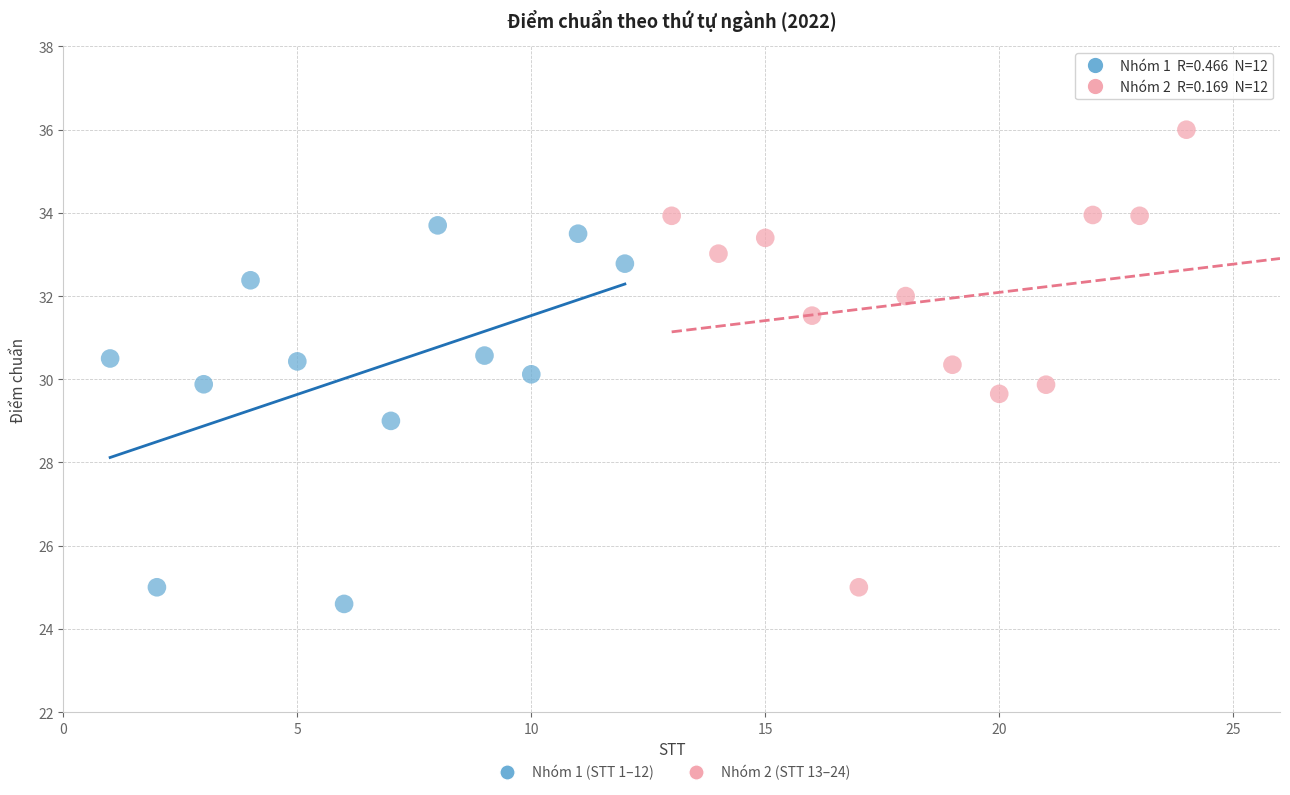

Which series has the widest spread of Y values?

Nhóm 2 (STT 13–24)